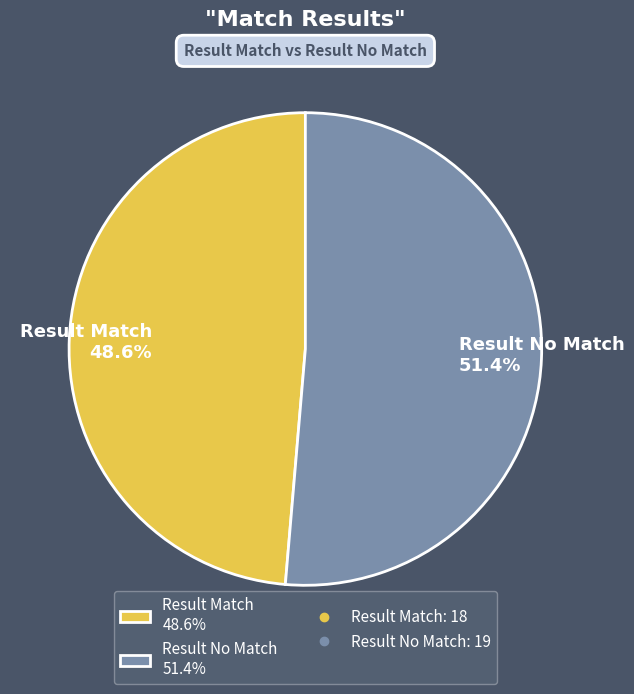

Does Result Match represent more than half of the total?

No